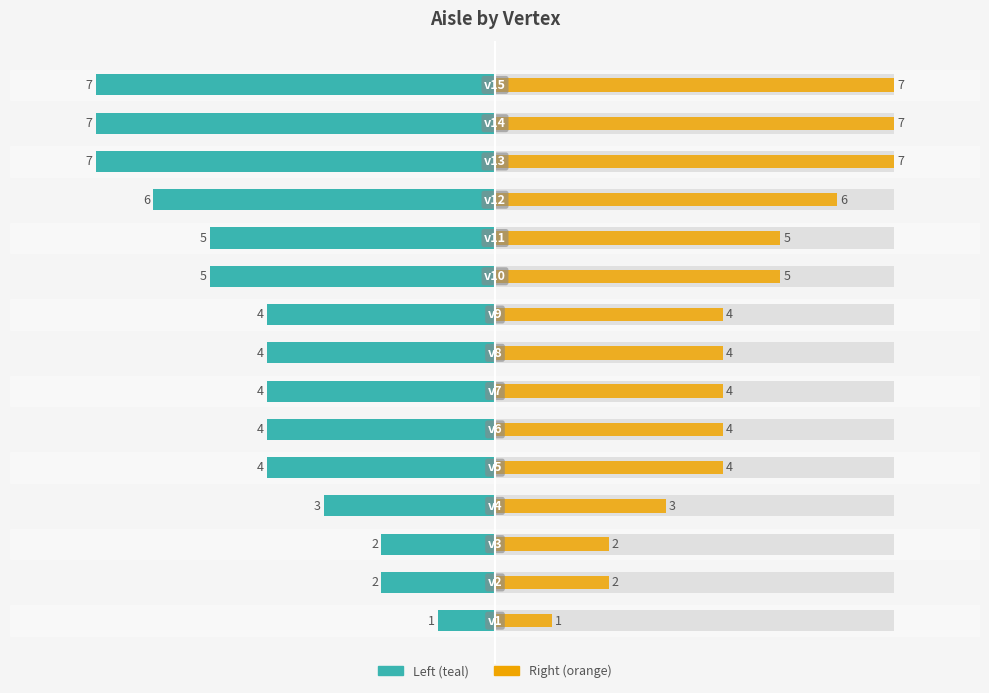

Is it true that the value at 14 is -12?

False